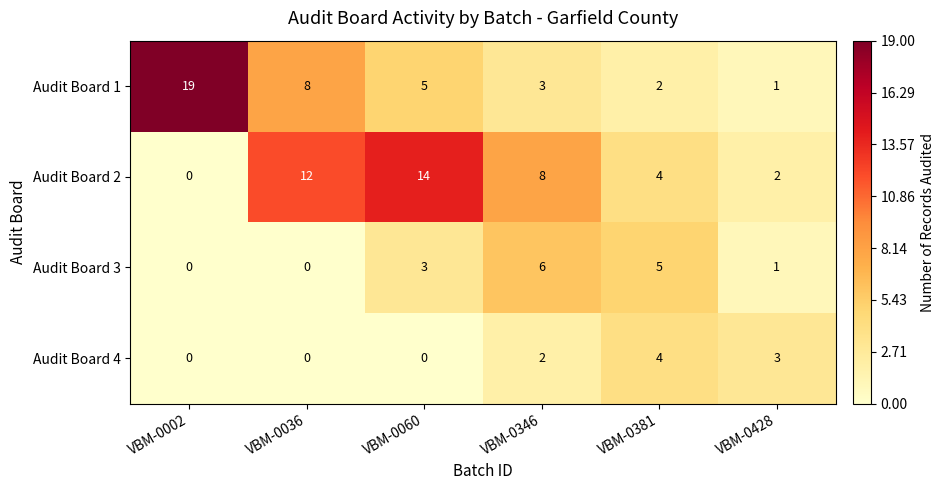

What is the sum of the Audit Board 2 values at VBM-0428 and VBM-0036?

14